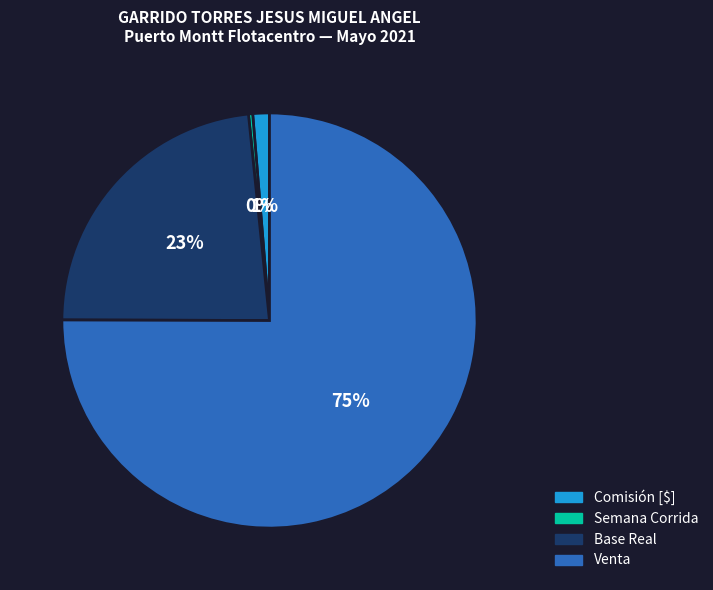

Does Comisión [$] account for over 50% of the chart?

No